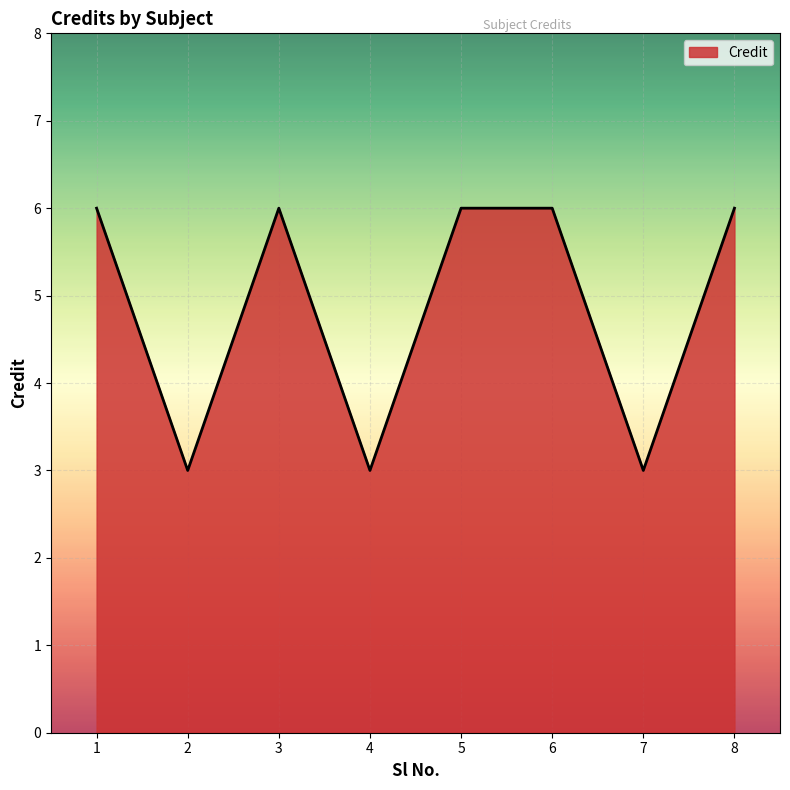

What is the sum of all values?

39